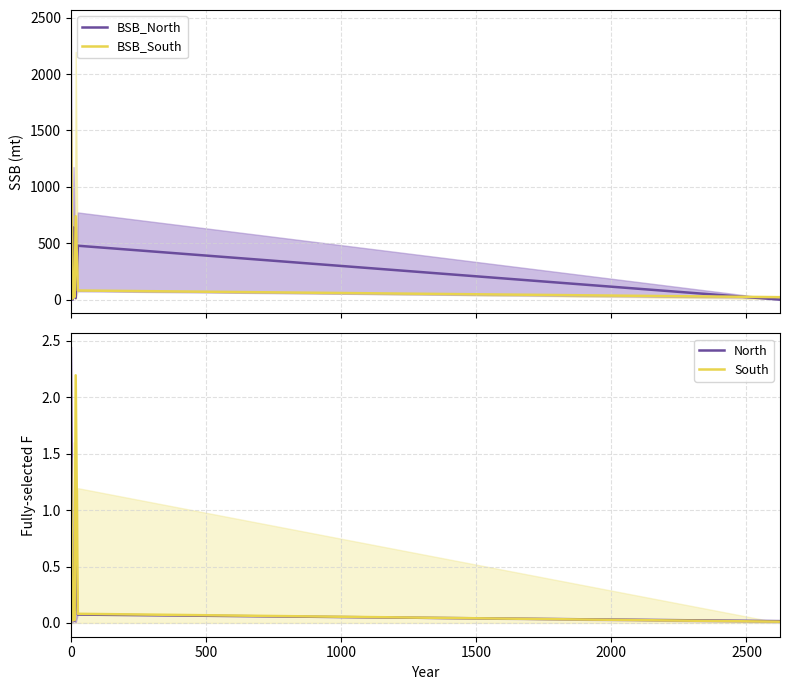

What is the minimum value for BSB_South?

7.0